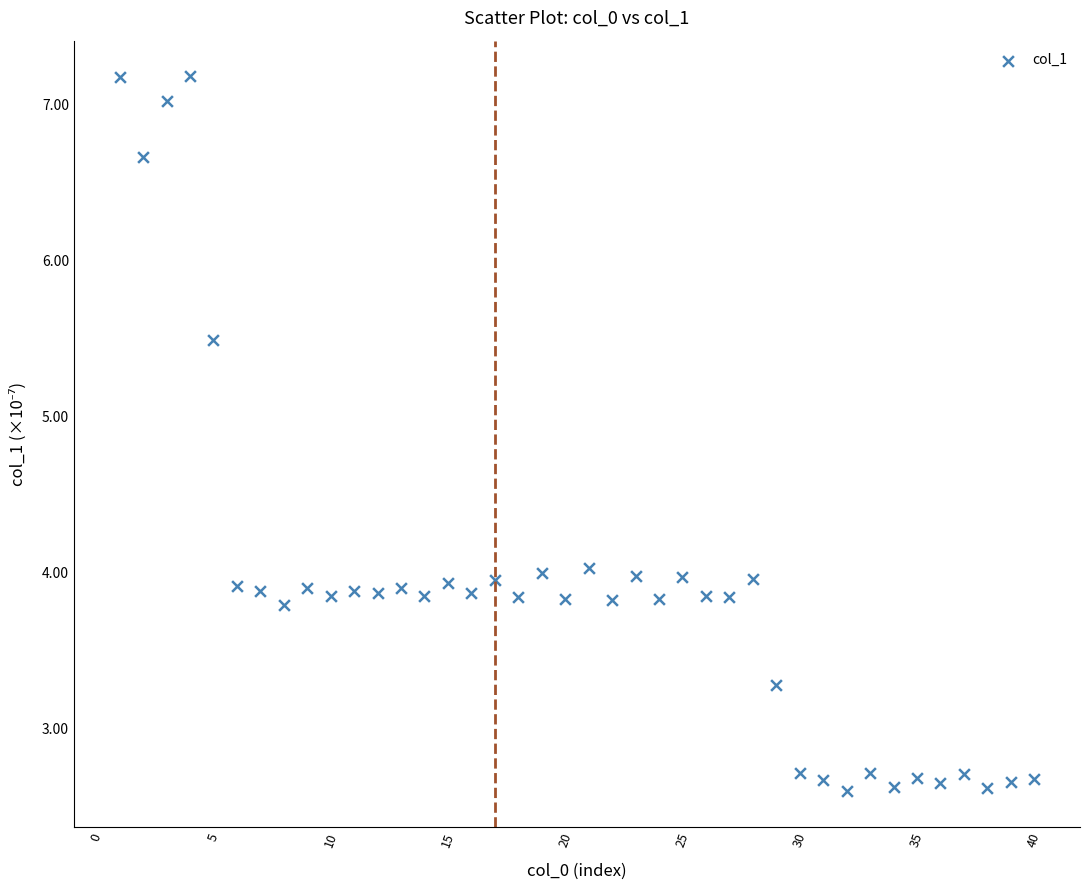

What is the range of Y values (max minus min)?

4.6